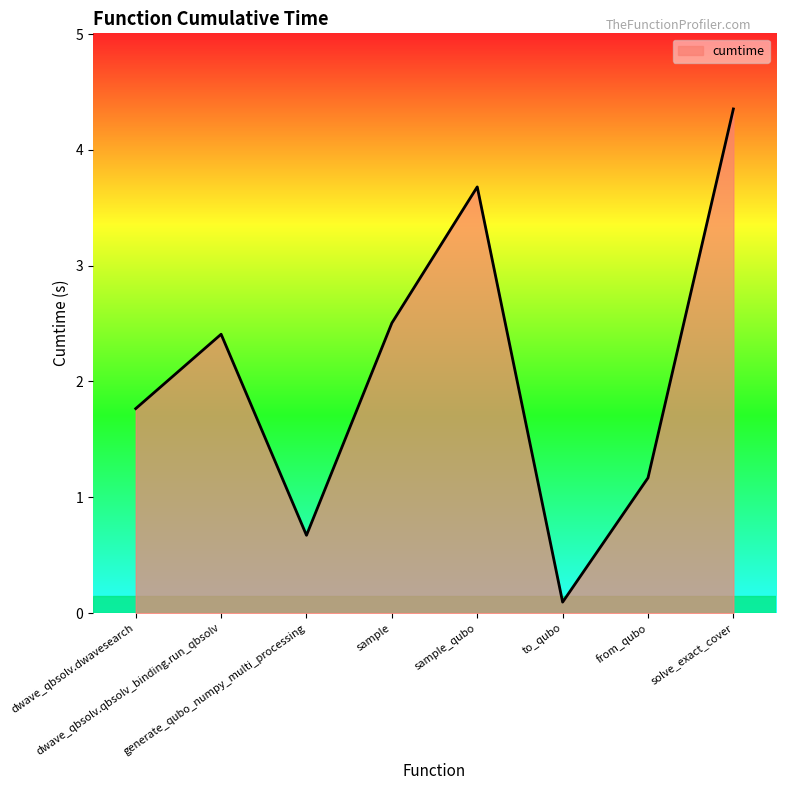

What position from the right is solve_exact_cover?

1